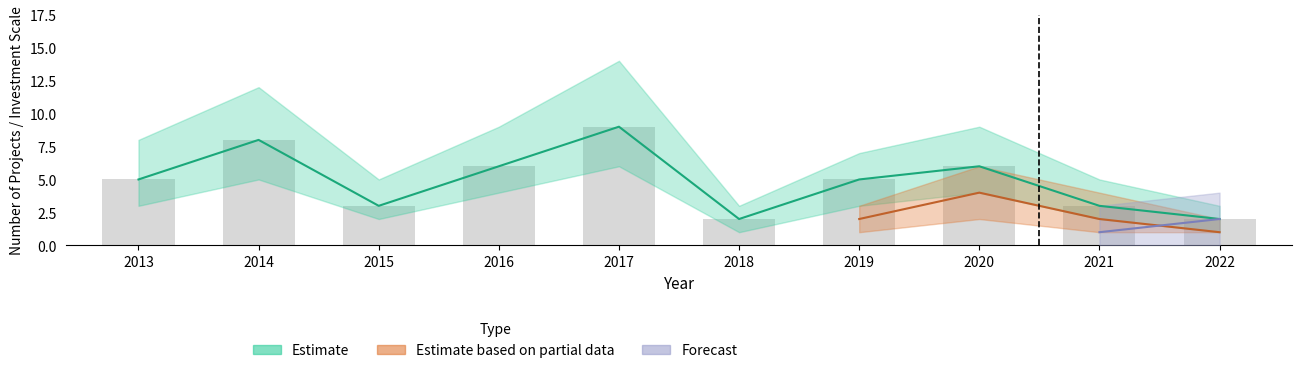

Reading left to right, list all the values displayed in this chart.

5	8	3	6	9	2	5	6	3	2